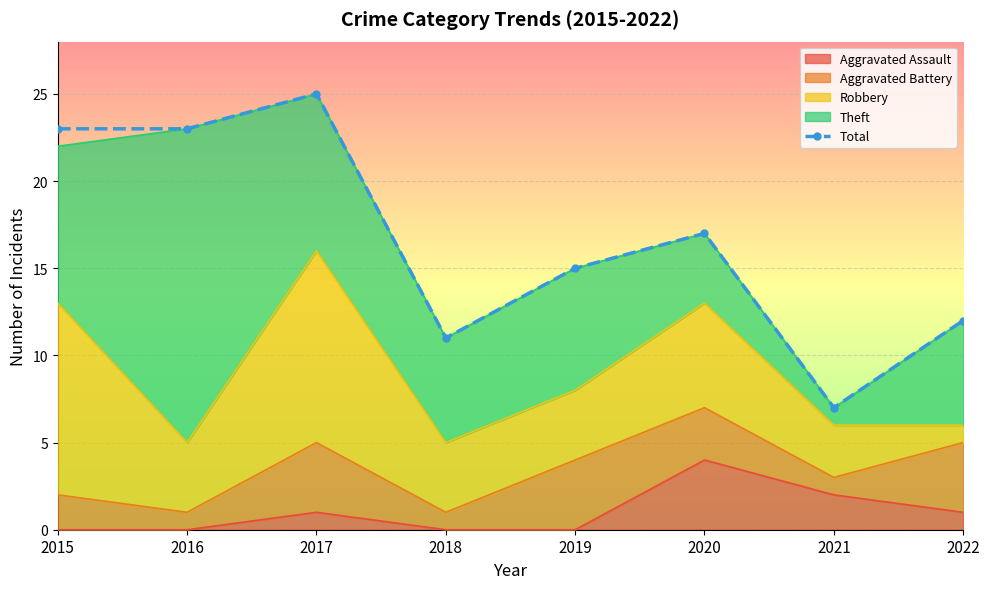

List the labels in order of value, largest first.

2017, 2015, 2016, 2020, 2019, 2022, 2018, 2021